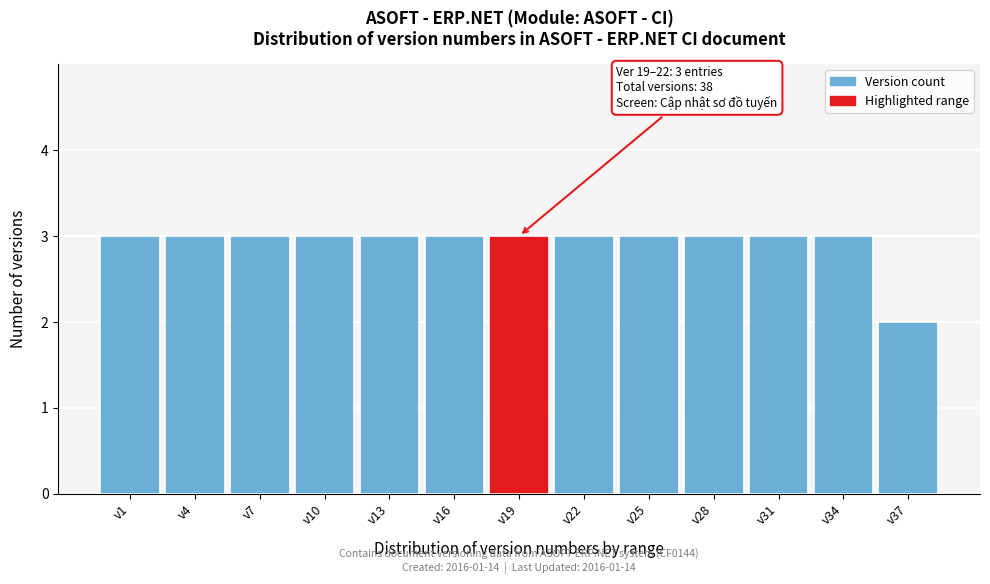

Reading left to right, extract all data points from this chart.

3	3	3	3	3	3	3	3	3	3	3	3	2